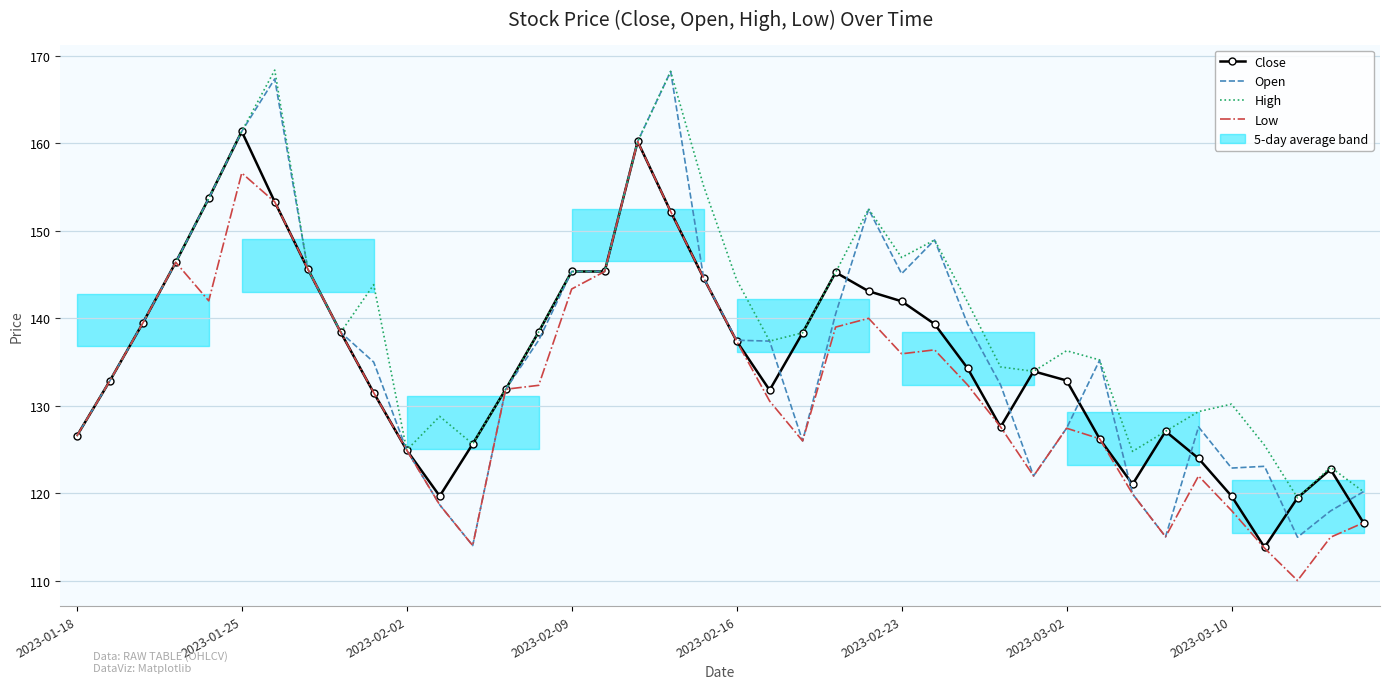

The High series shows 136.3 at 2023-03-02. True or false?

True